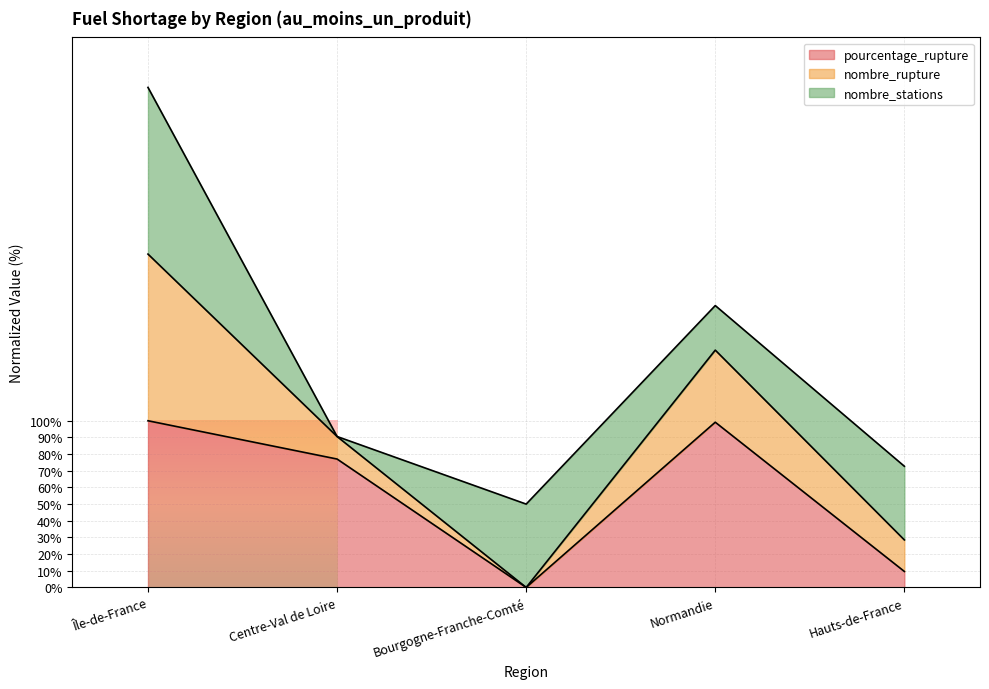

At which category is the sum across all series the highest?

Île-de-France